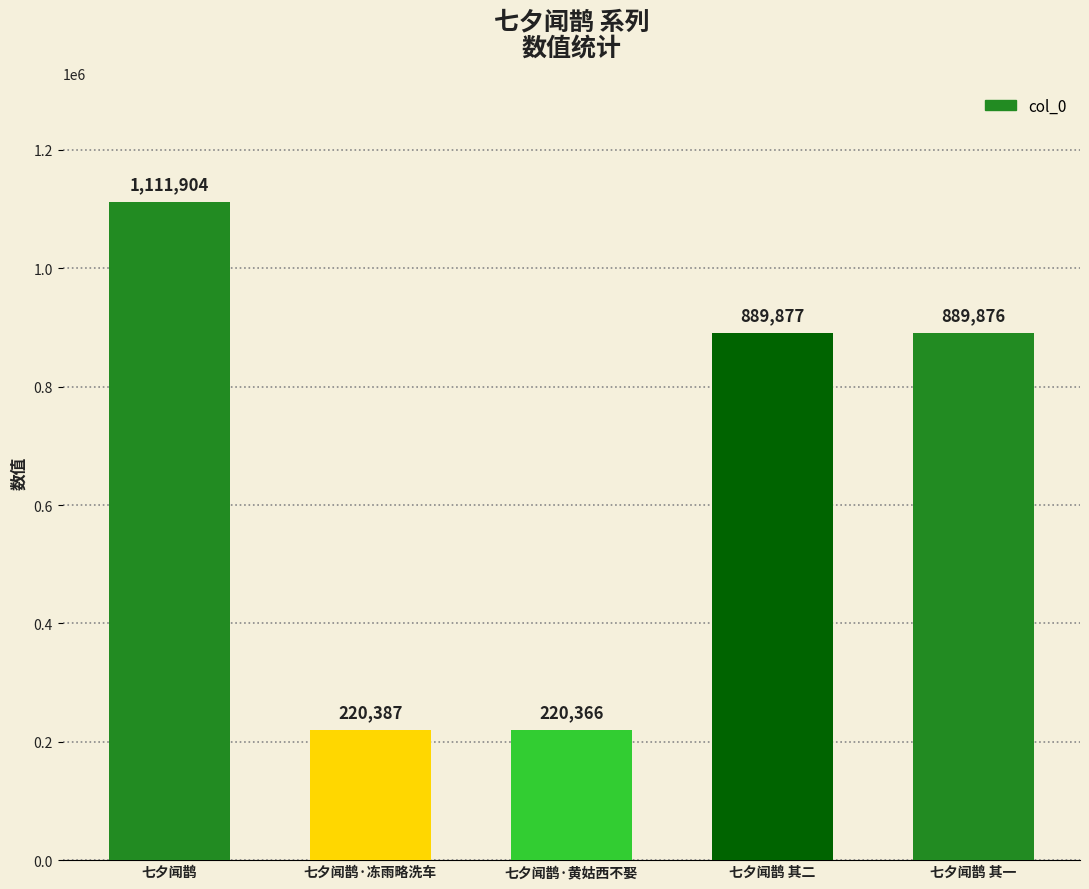

What is the label of the 2nd bar from the left?

七夕闻鹊·冻雨略洗车